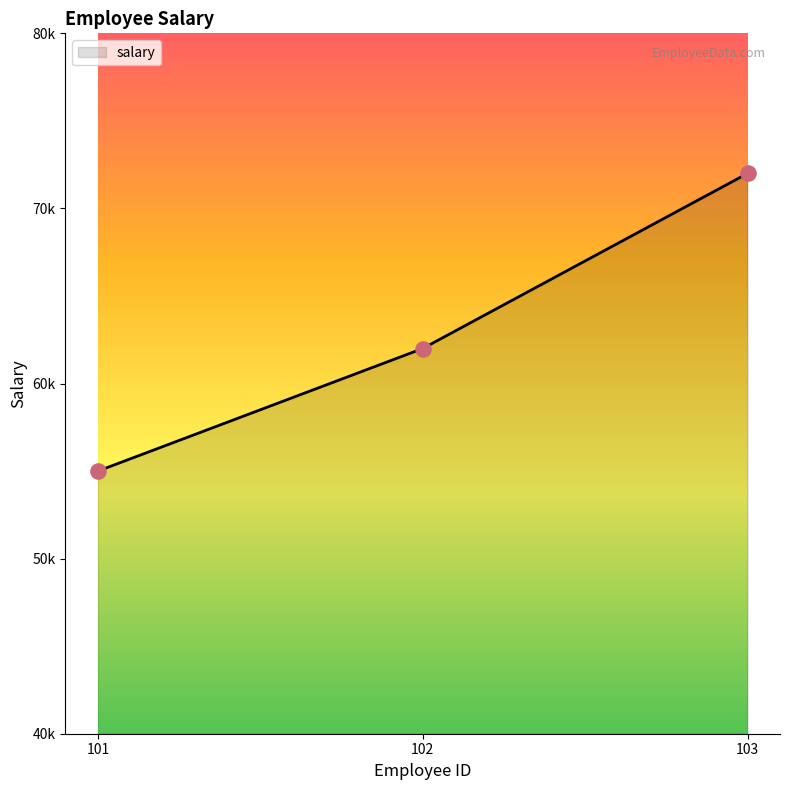

Does the chart have visible grid lines?

No